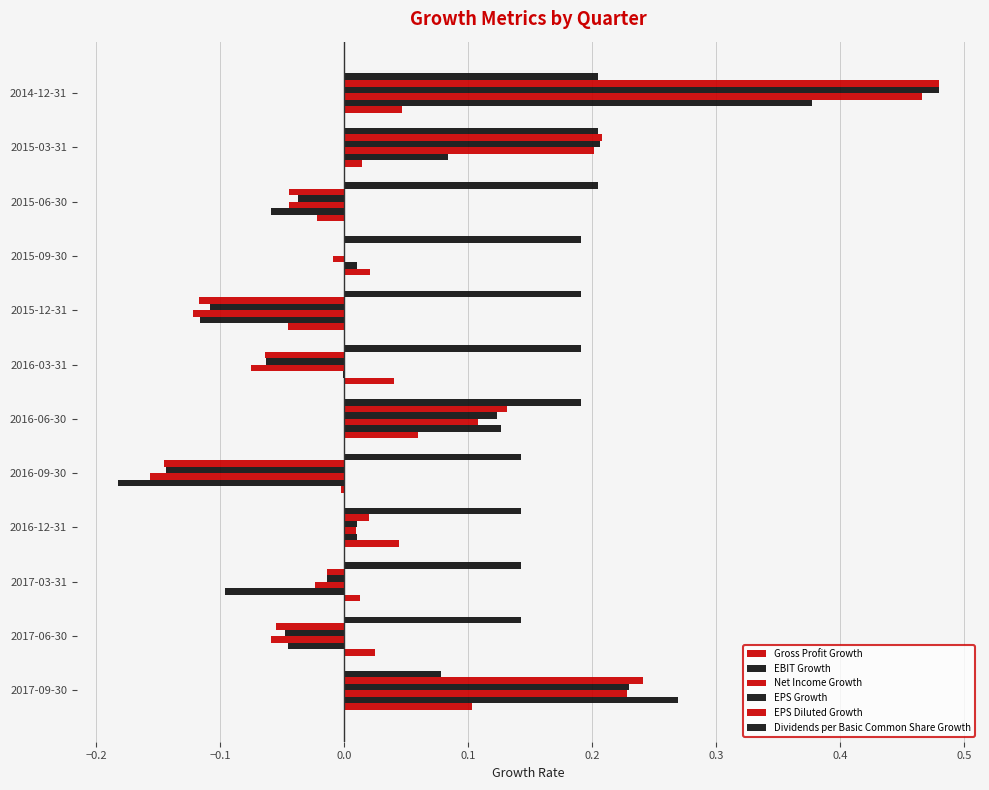

How many positive values does the Net Income Growth series have?

5